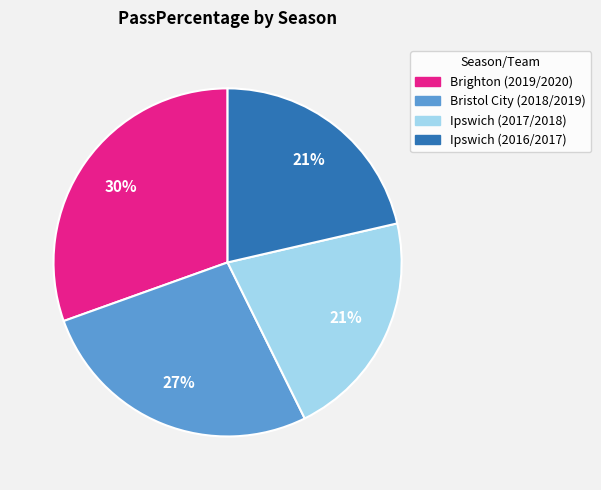

Approximately how many times larger is the value at Ipswich (2017/2018) compared to Brighton (2019/2020)?

0.7